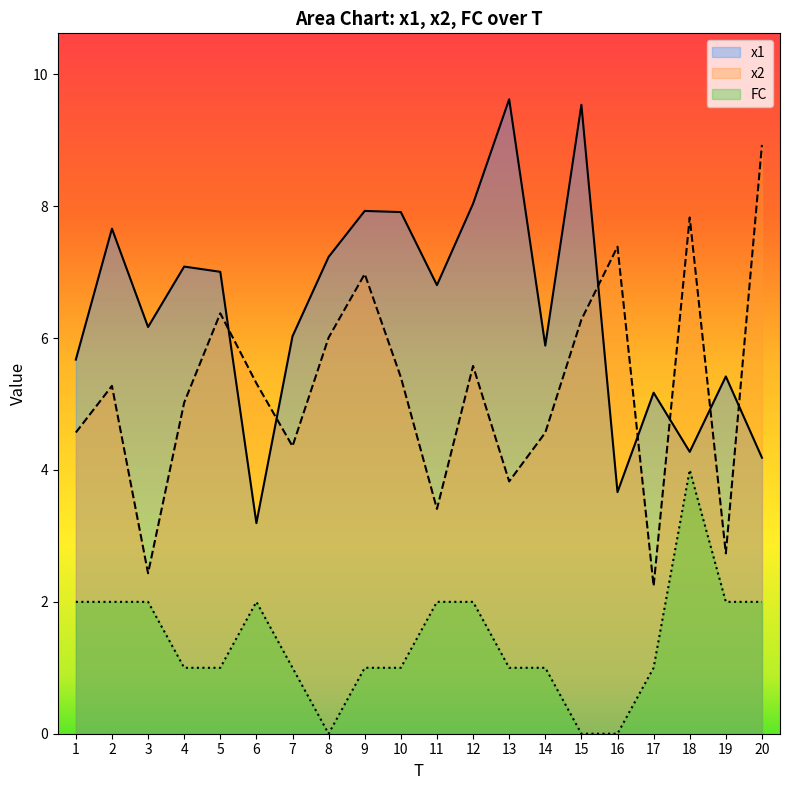

What are all the series names shown in the legend?

x1, x2, FC